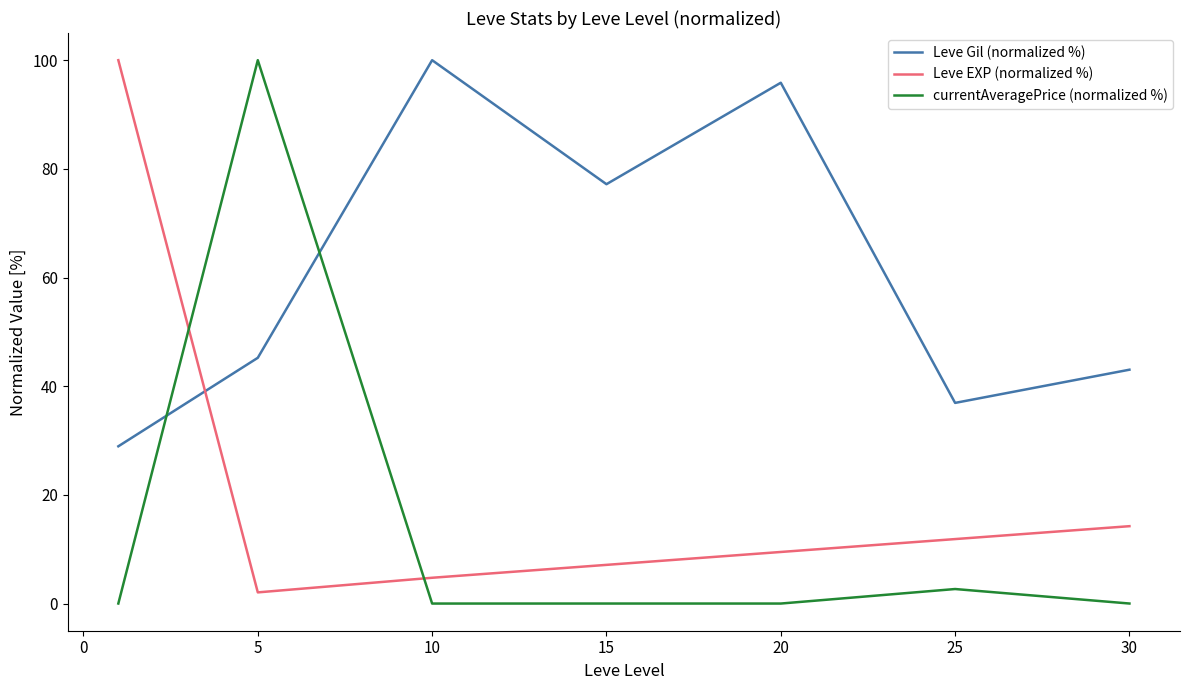

What is the greatest value displayed?

100.0